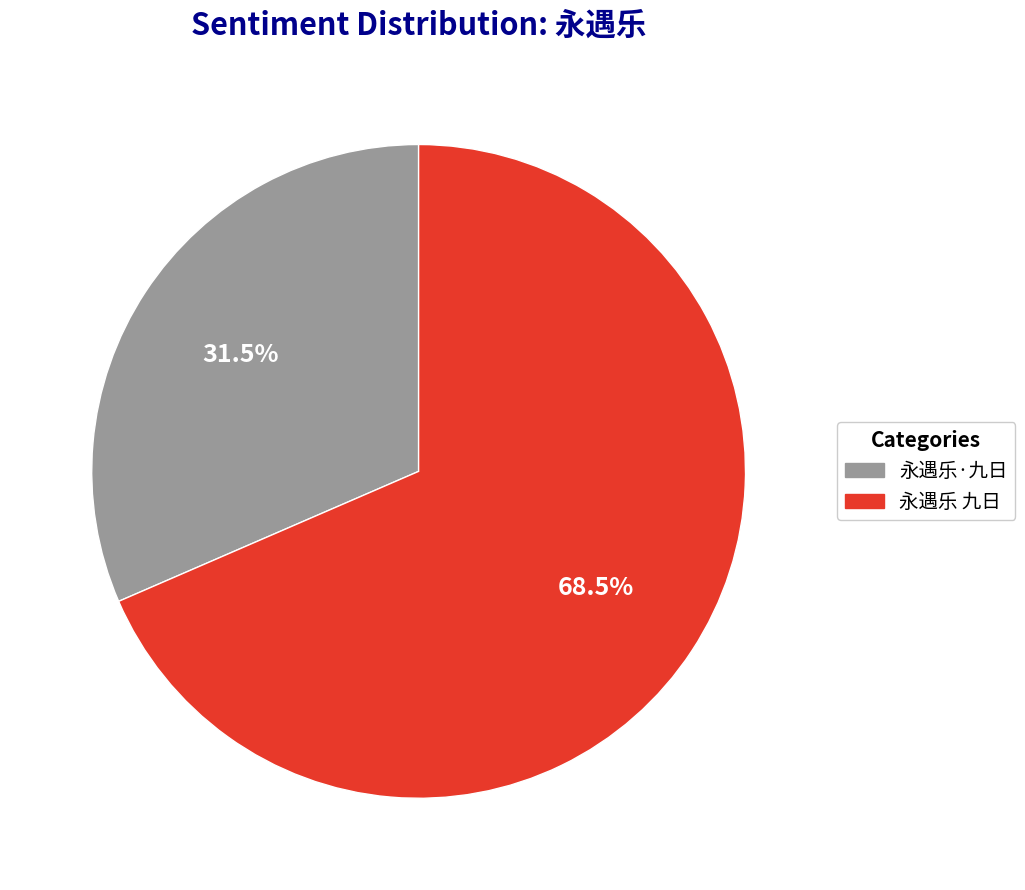

Which slice represents more than half of the pie?

永遇乐 九日